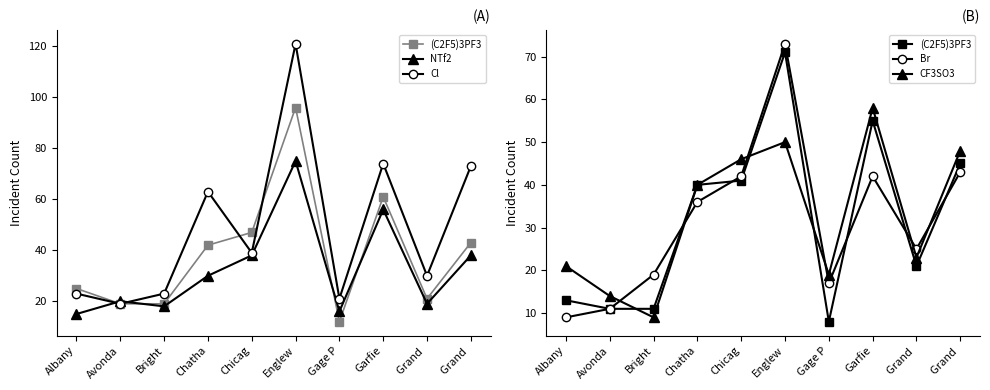

Which series has the largest total across all categories?

Cl